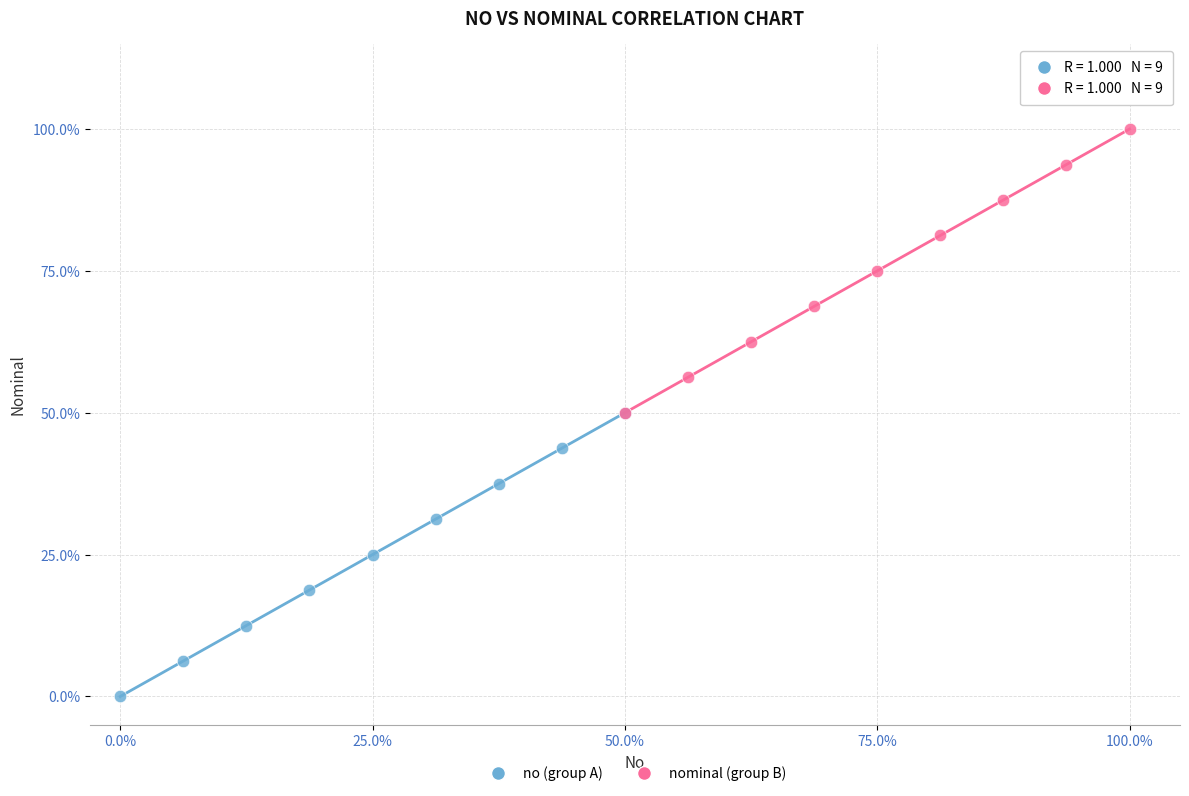

Which series reaches the maximum Y coordinate?

nominal (group B)